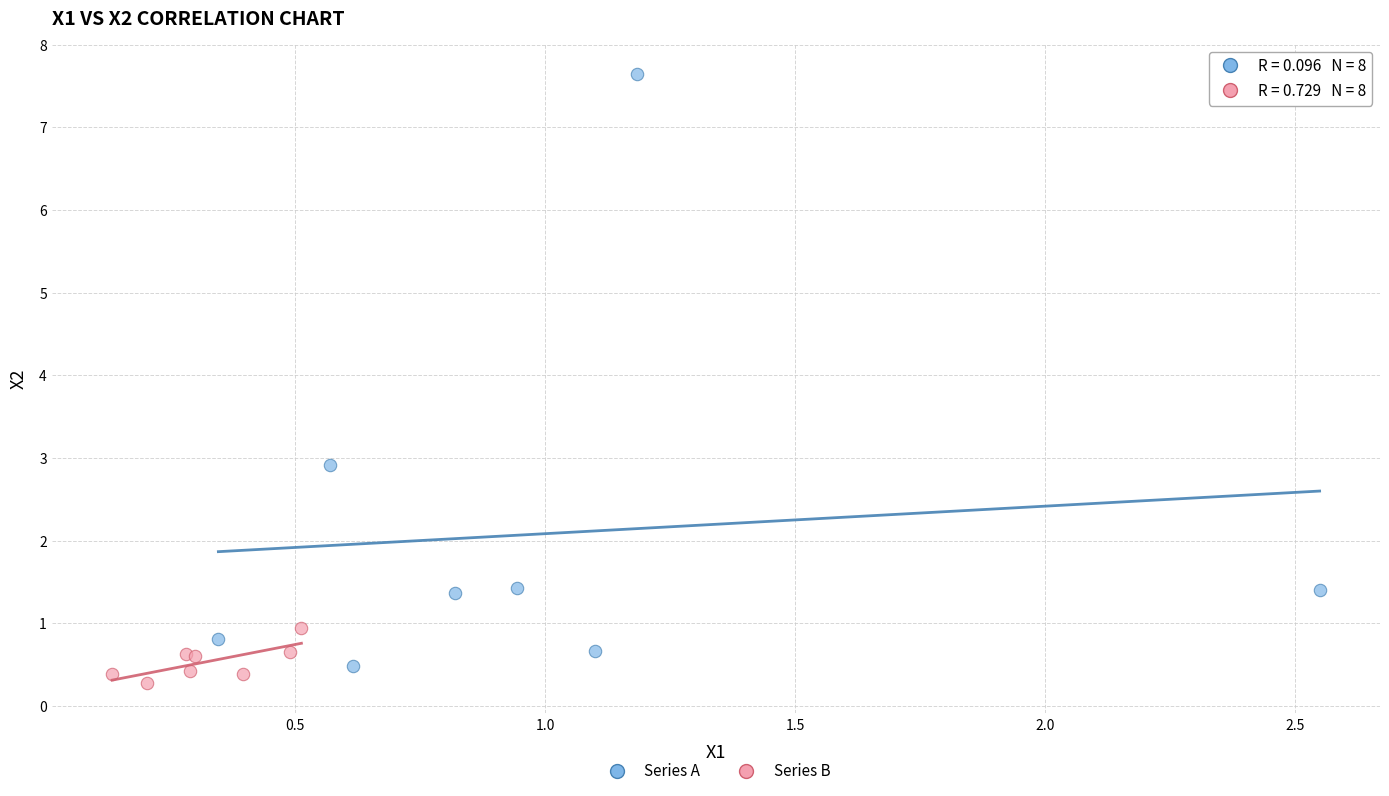

Which series reaches the maximum Y coordinate?

Series A